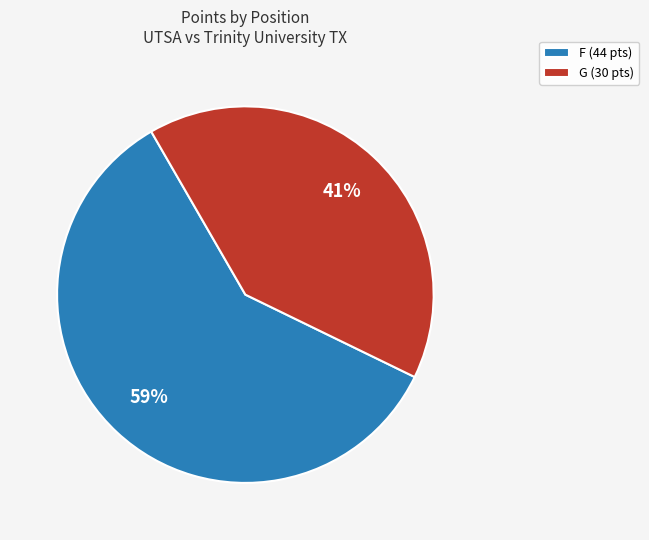

Which category has the biggest portion of the pie?

F (44 pts)